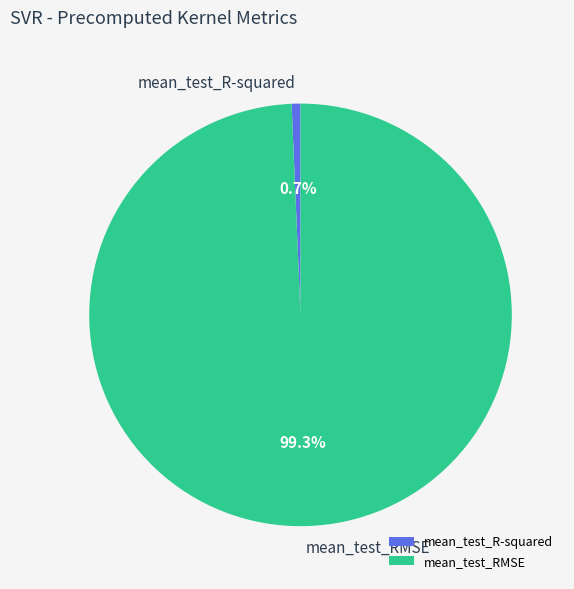

Which slice is the smallest?

mean_test_R-squared